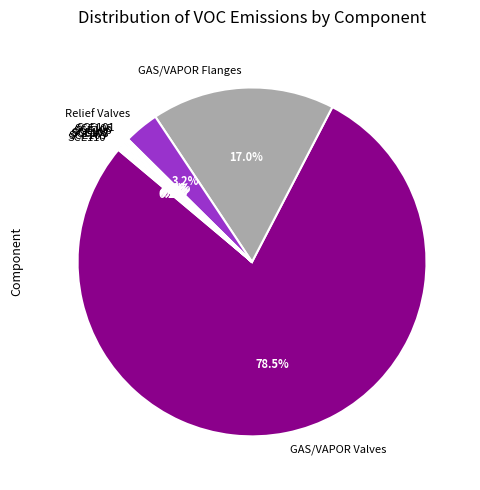

What portion of the pie excludes GAS/VAPOR Flanges?

83.0%